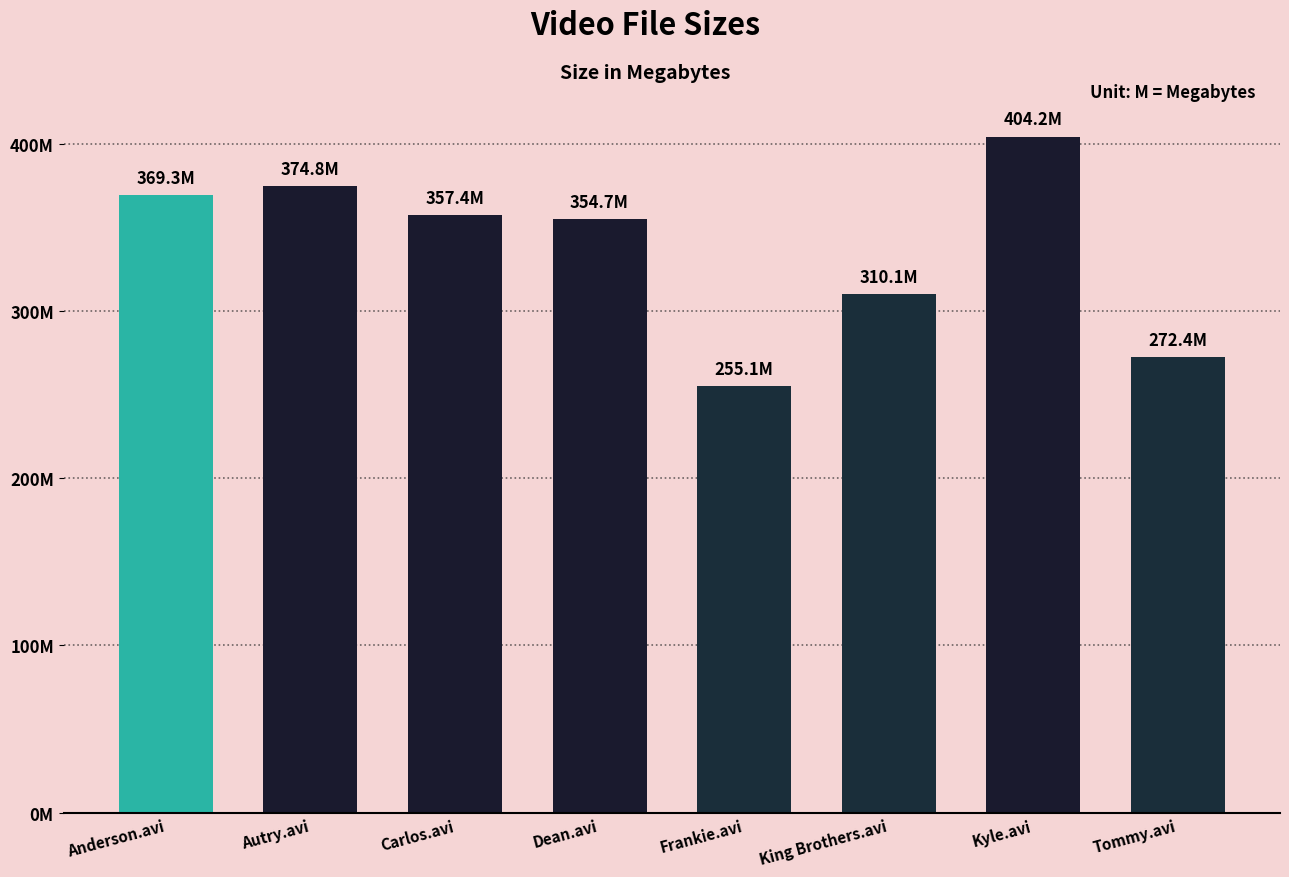

Approximately how many times larger is the value at Frankie.avi compared to Tommy.avi?

0.9